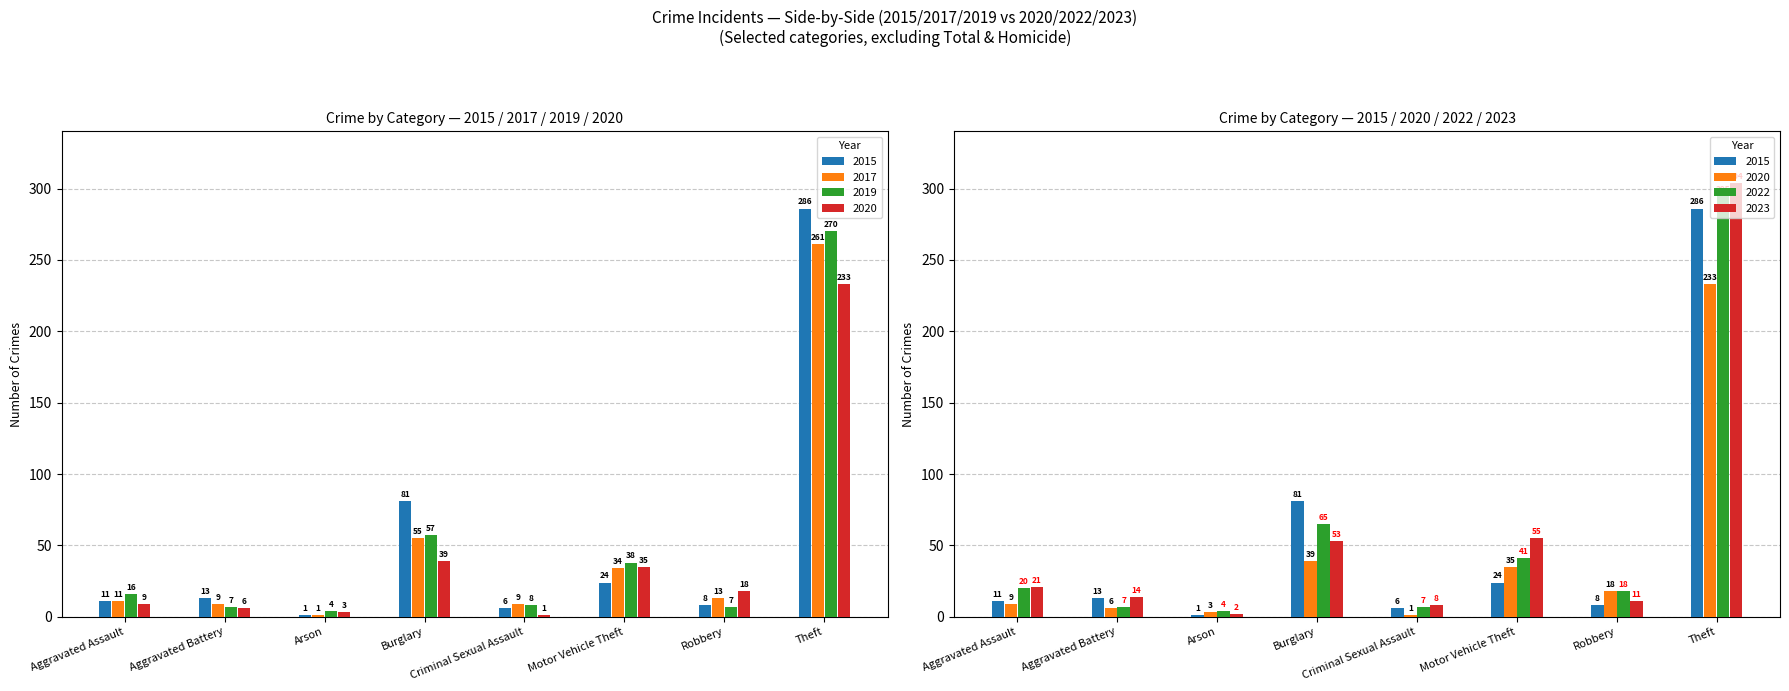

How many values in the 2017 series exceed 13?

3